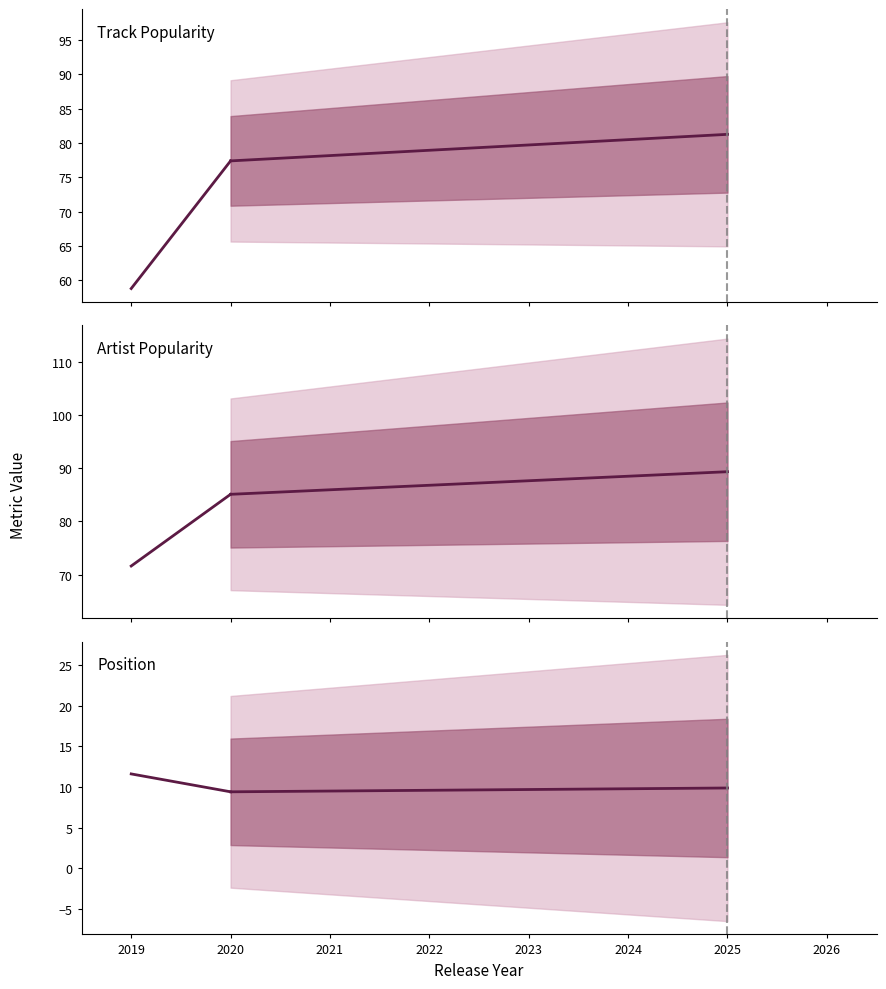

List the series in order of their peak value, lowest first.

Position, Track Popularity, Artist Popularity